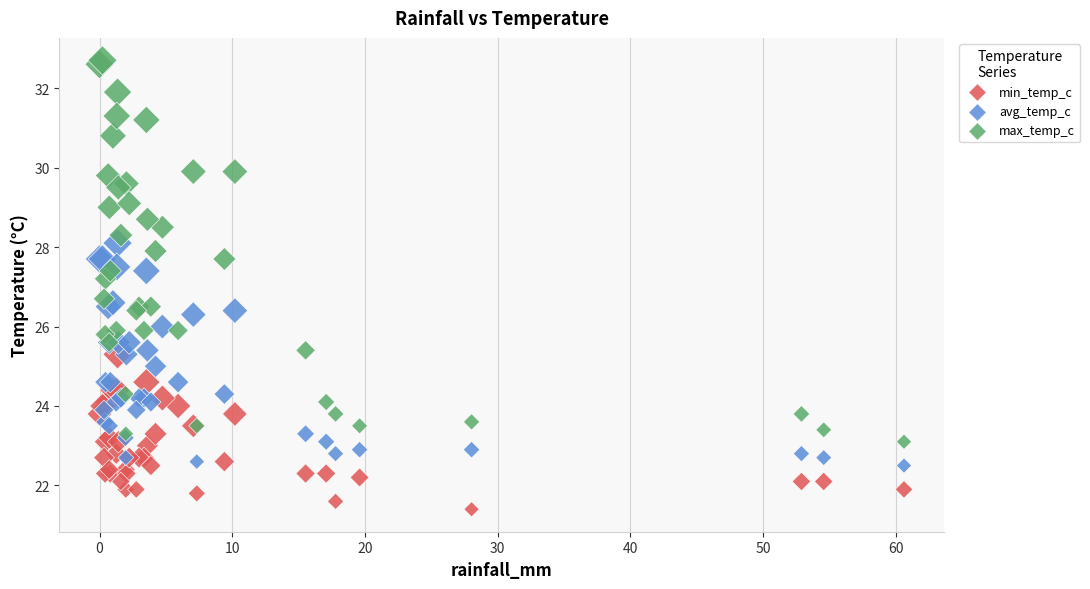

Which series reaches the maximum Y coordinate?

max_temp_c